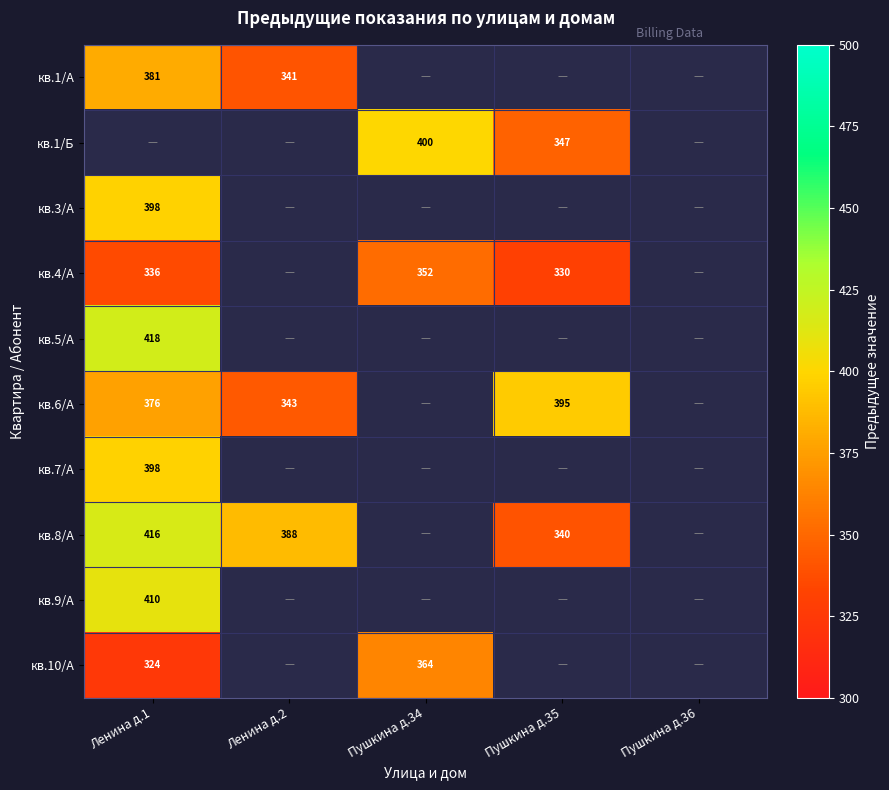

The value of кв.6/А at Ленина д.2 is 102. True or false?

False